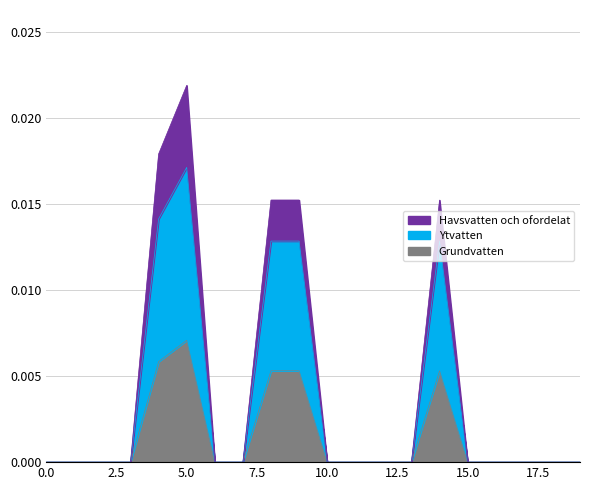

At which category is the sum across all series the highest?

5.0